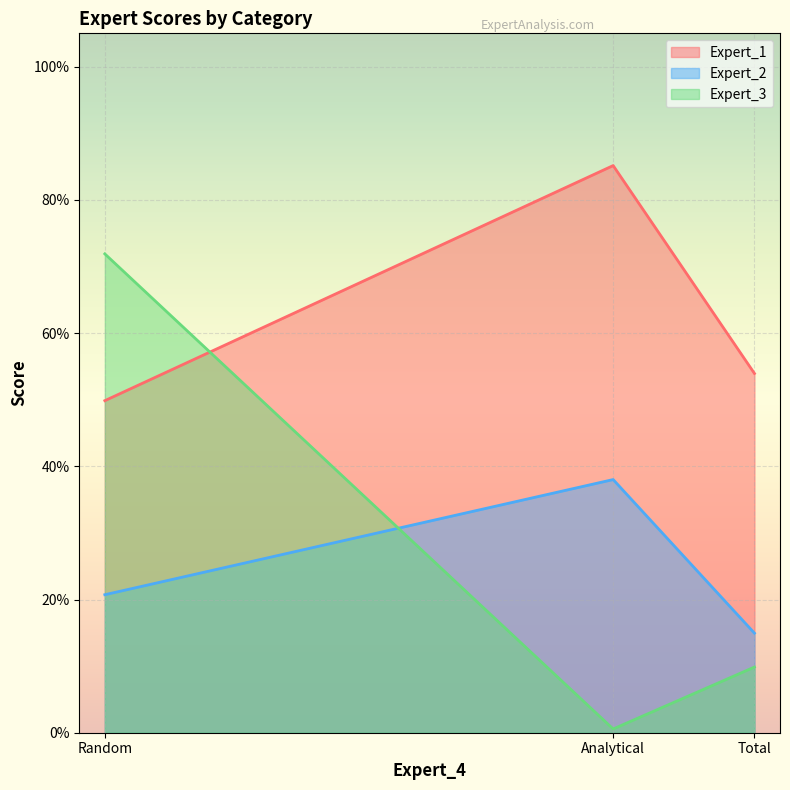

What are all the series names shown in the legend?

Expert_1, Expert_2, Expert_3